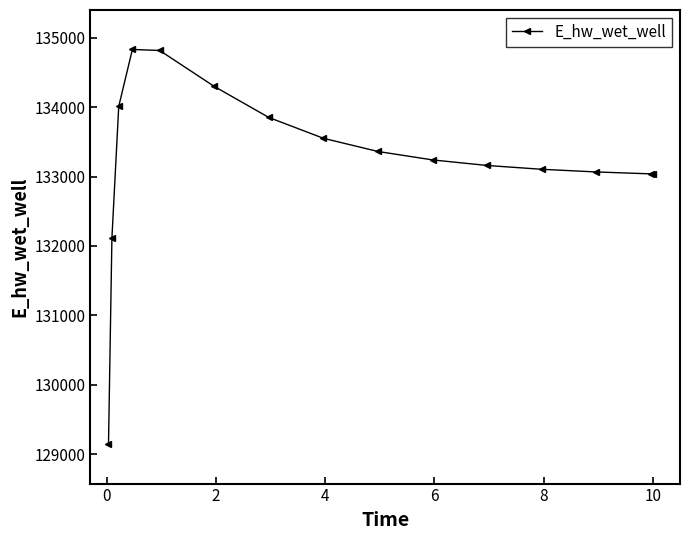

What is the average value?

133241.7